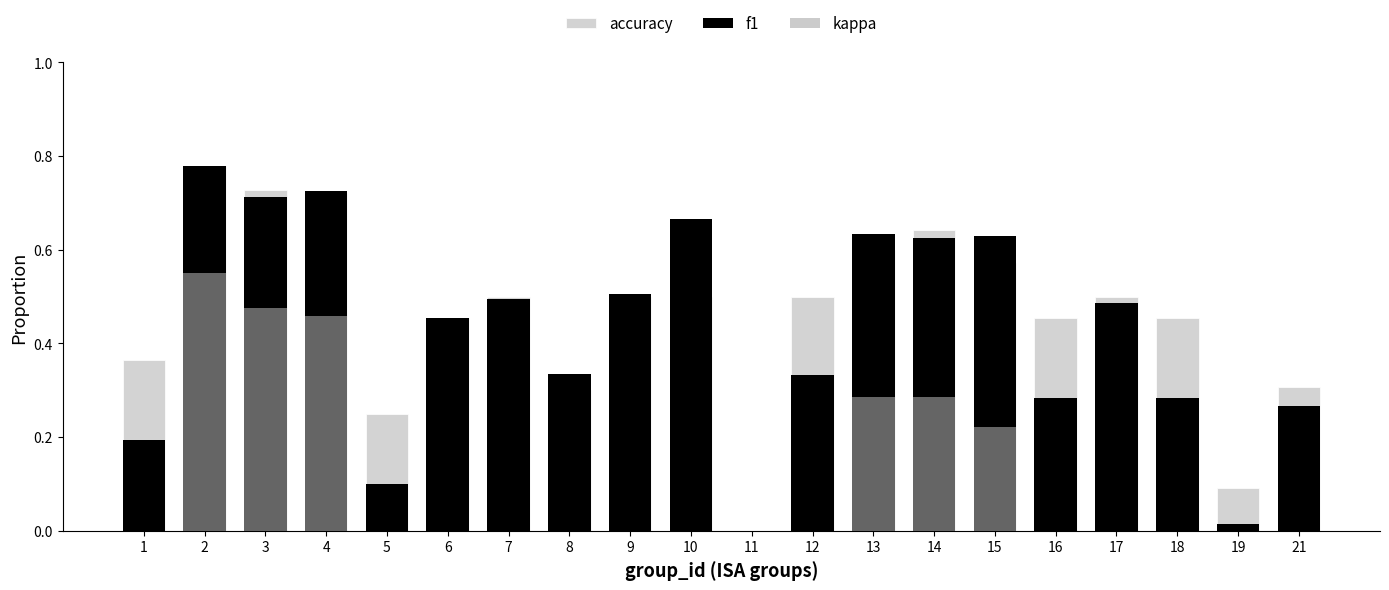

How many categories are shown in the chart?

20